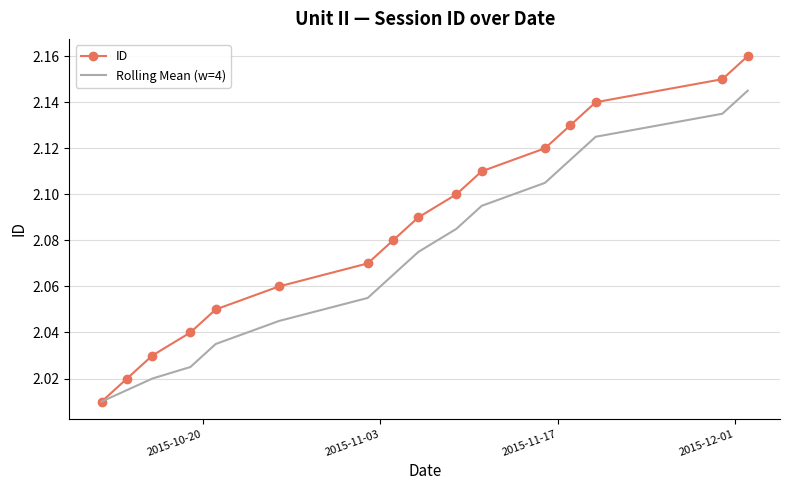

Which series has the widest spread of values?

ID